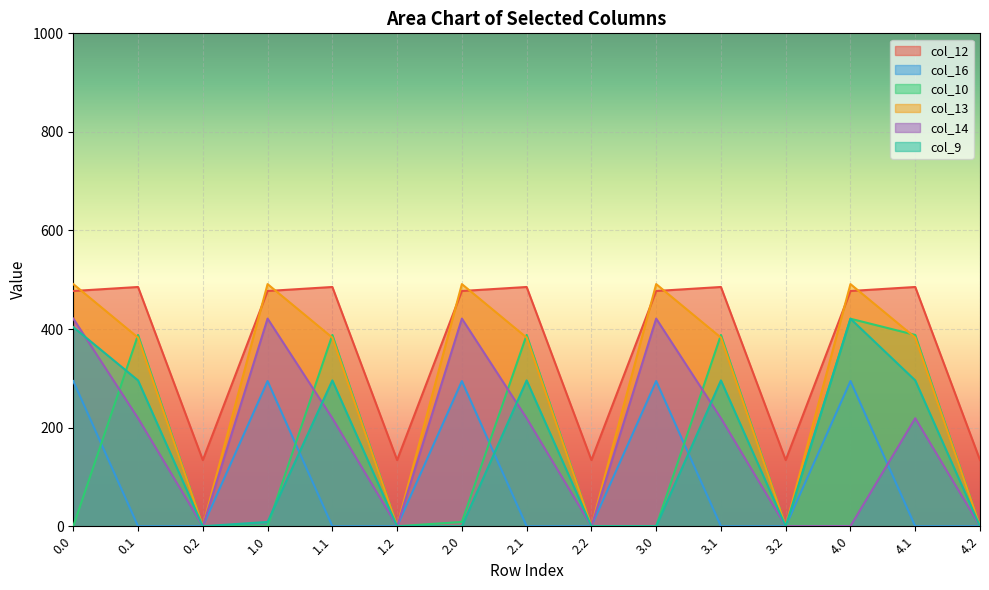

What is the difference between the highest and lowest values at 1.0?

491.2